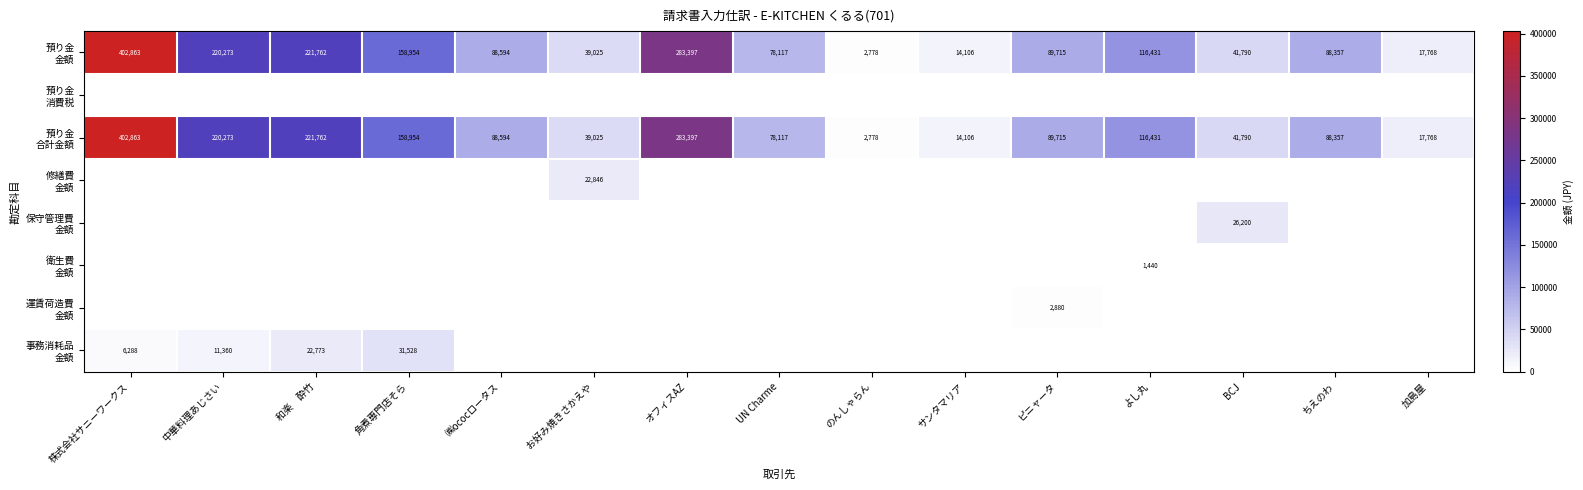

What is the sum of all 事務消耗品 金額 values?

71949